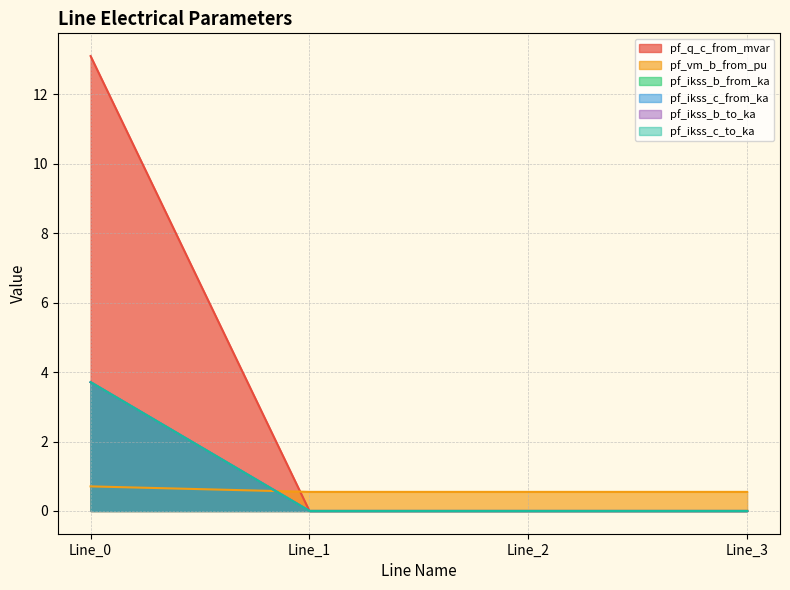

How many pf_ikss_c_from_ka values are between 0 and 3?

3